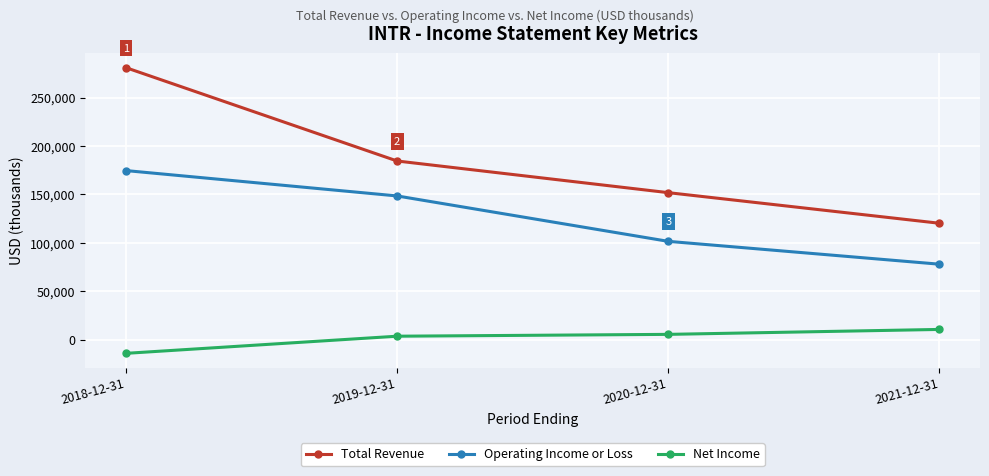

What is the difference between the highest and lowest values at 2021-12-31?

109700